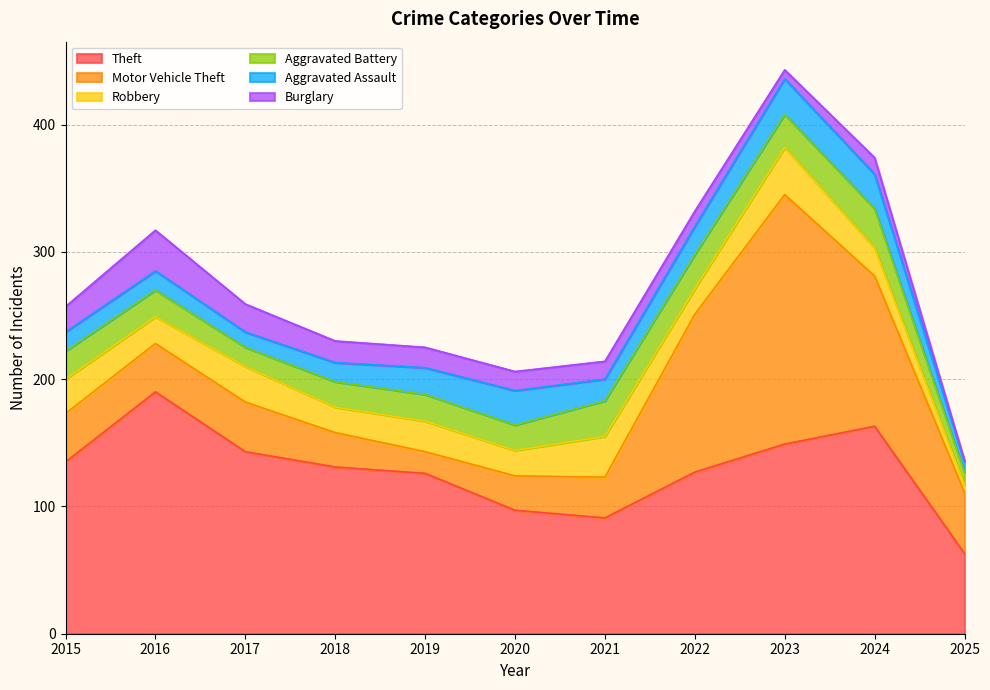

How many data points in Aggravated Battery are above 21?

5